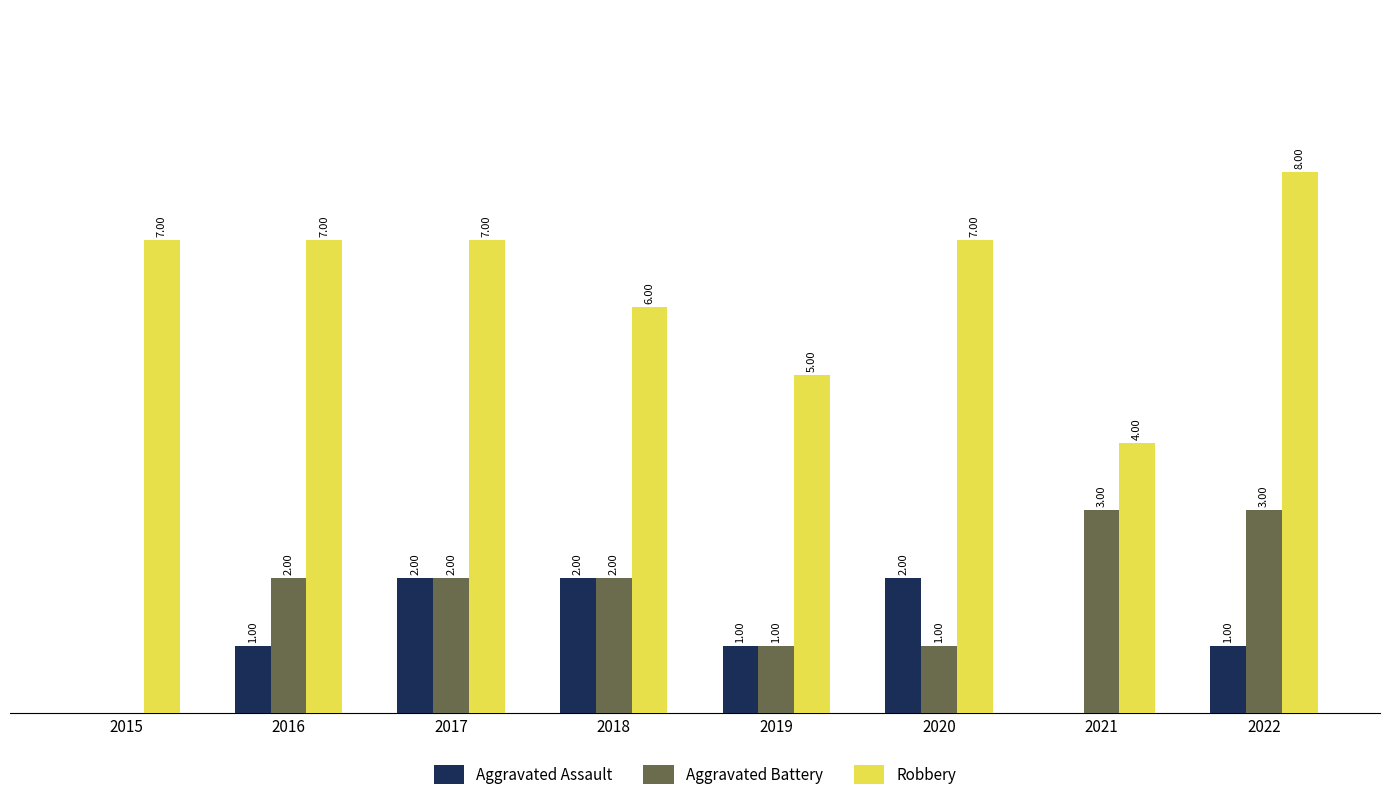

Does the chart contain stacked bars?

No